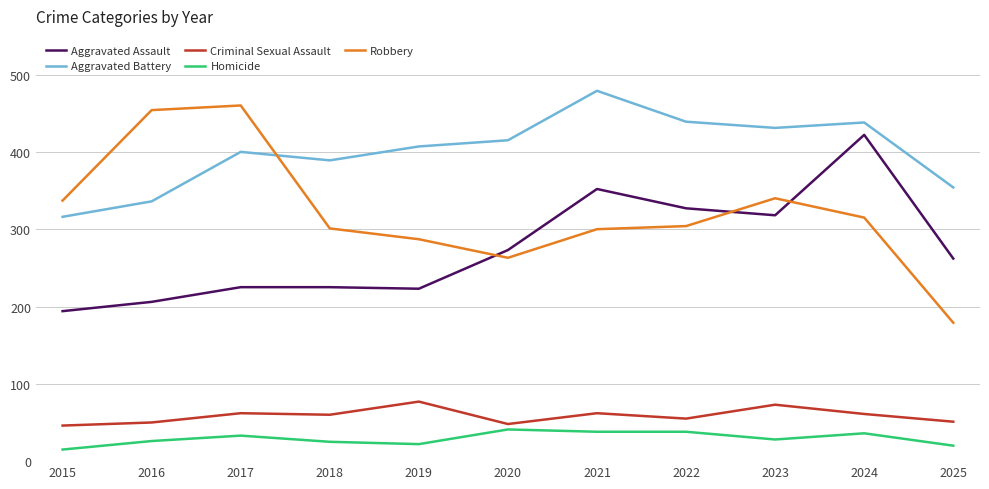

True or false: Aggravated Battery and Aggravated Assault cross at least once.

False